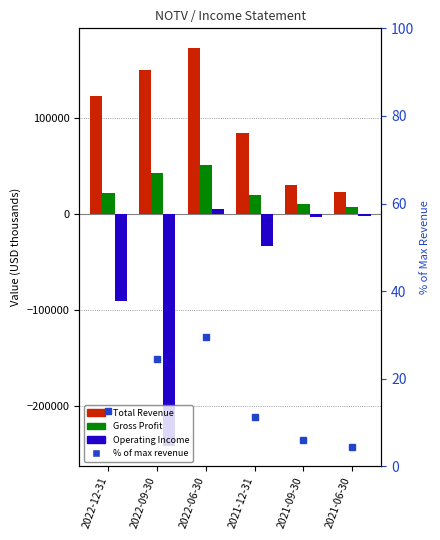

The Operating Income series shows 4800.0 at 2022-06-30. True or false?

True